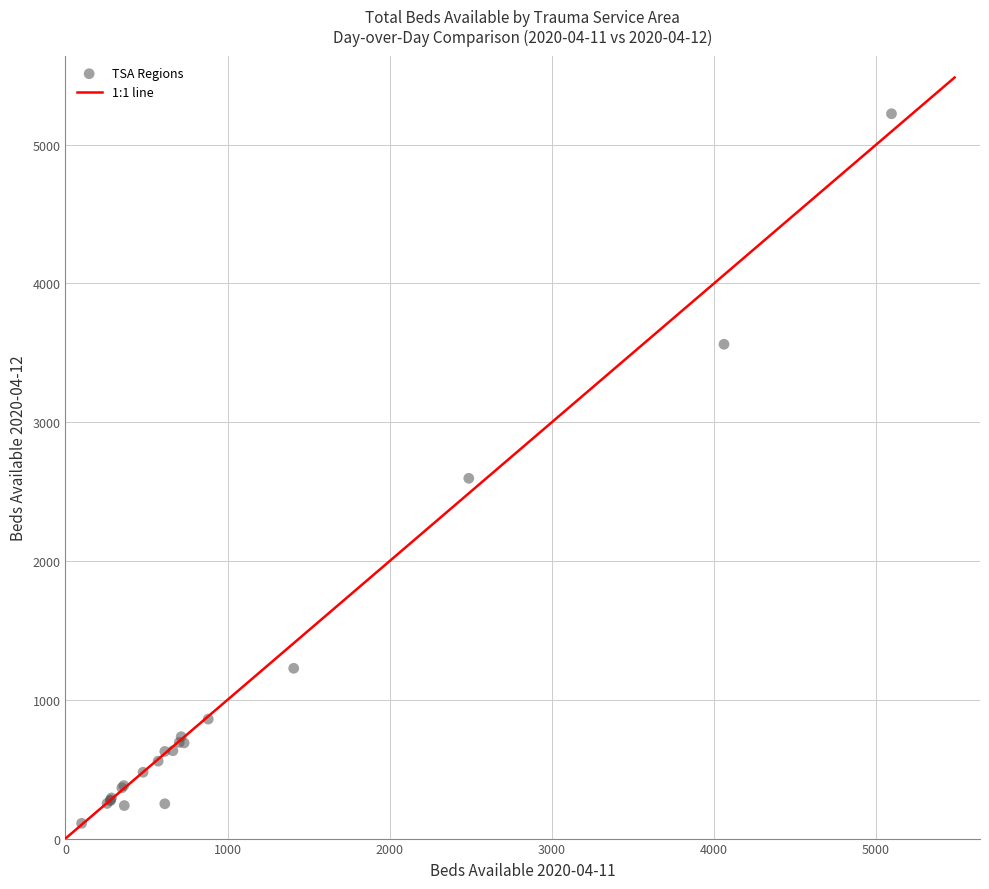

What Y value in the scatter plot is closest to 2666?

2596